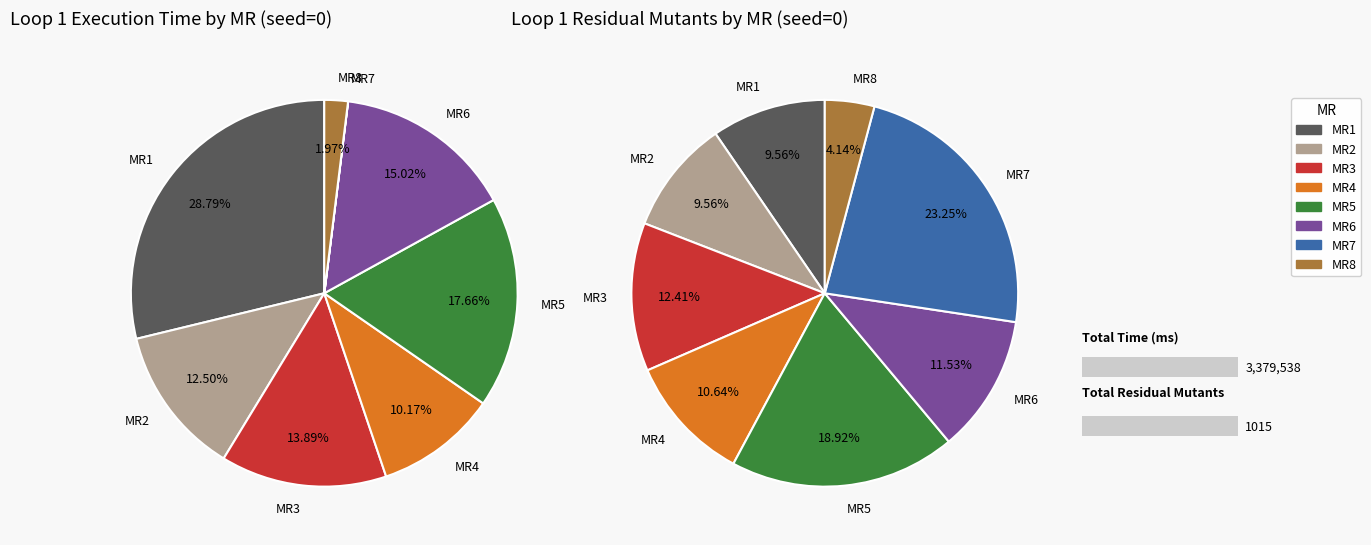

Which slice is the largest?

MR1